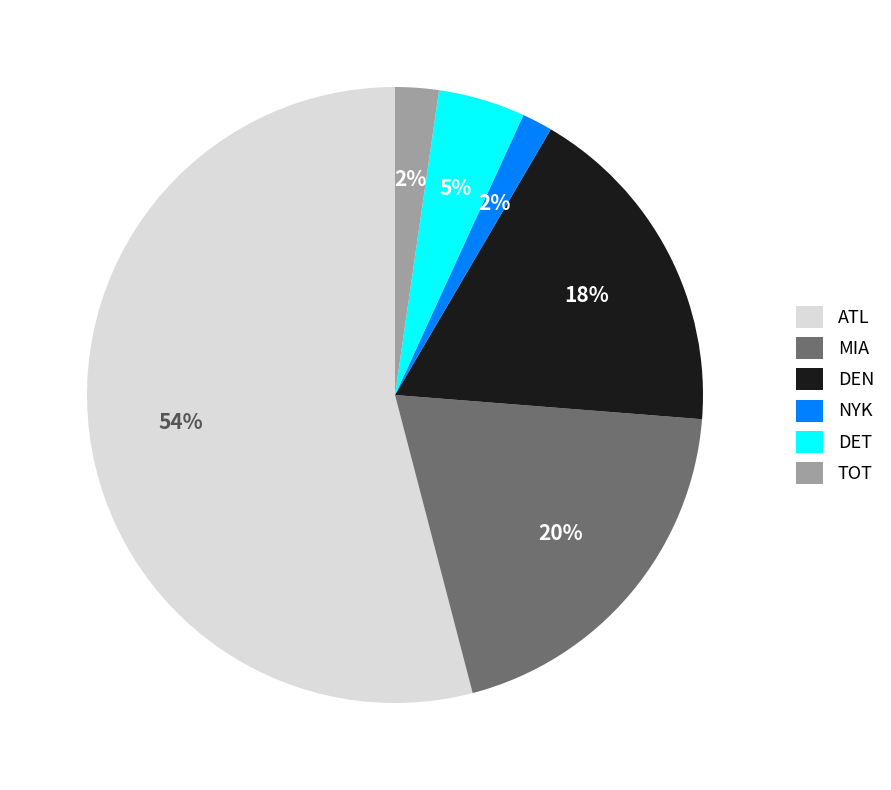

To the nearest percent, what is the average slice percentage?

17%